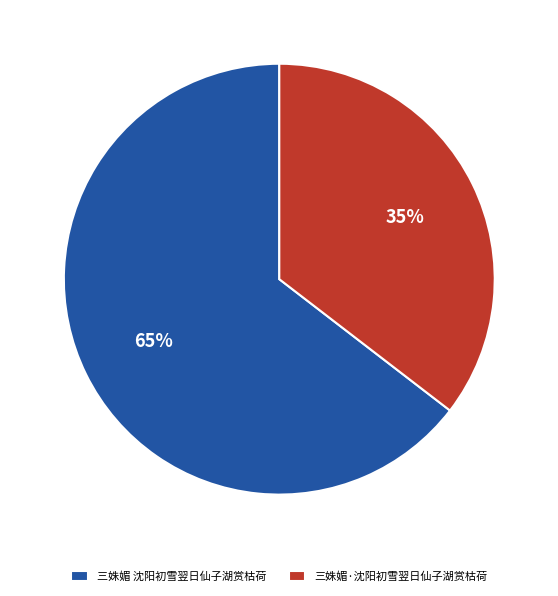

Does 三姝媚 沈阳初雪翌日仙子湖赏枯荷 represent more than half of the total?

Yes